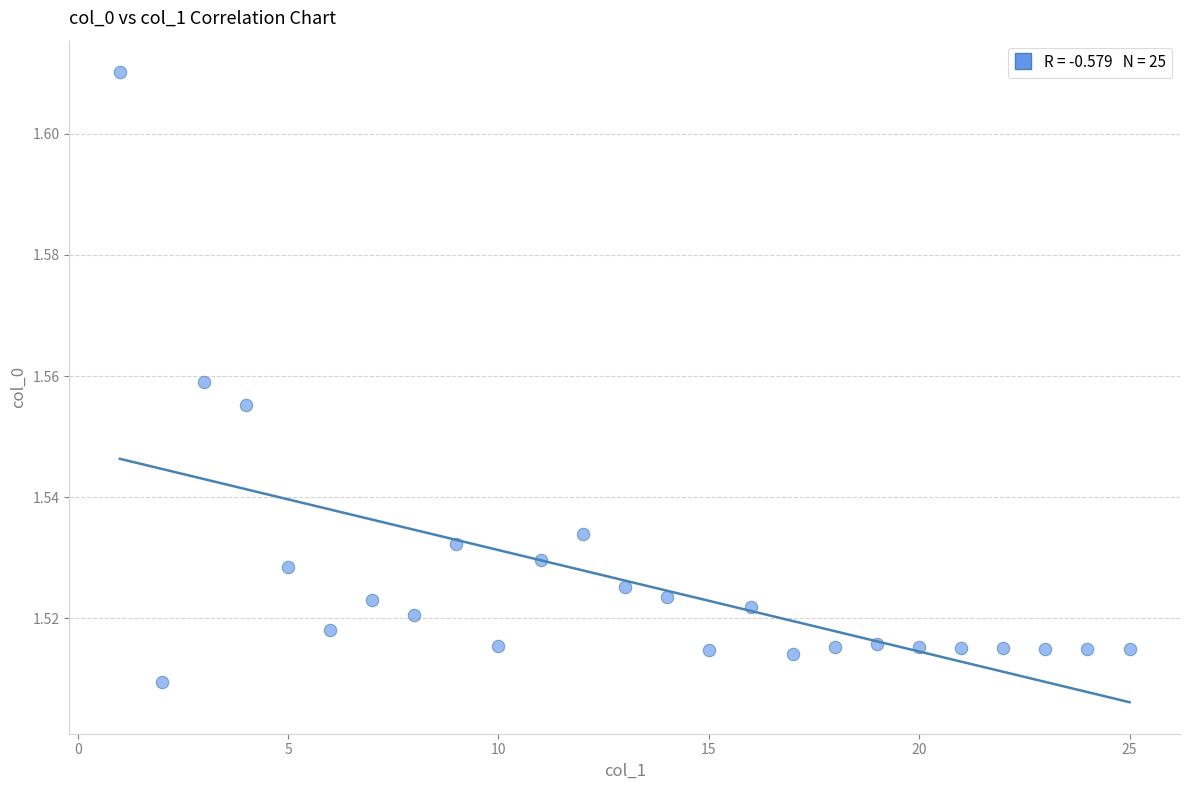

What is the range of X values (max minus min)?

24.0